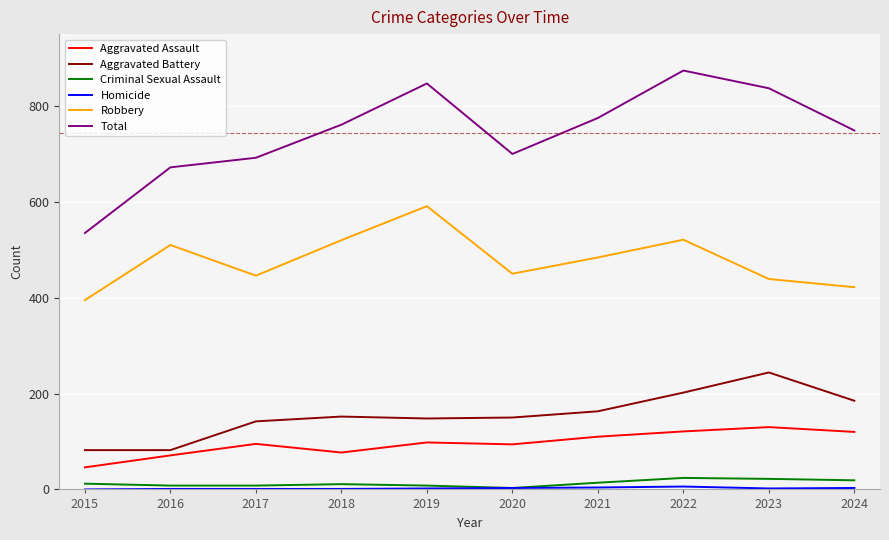

The Total series shows 197 at 2016. True or false?

False